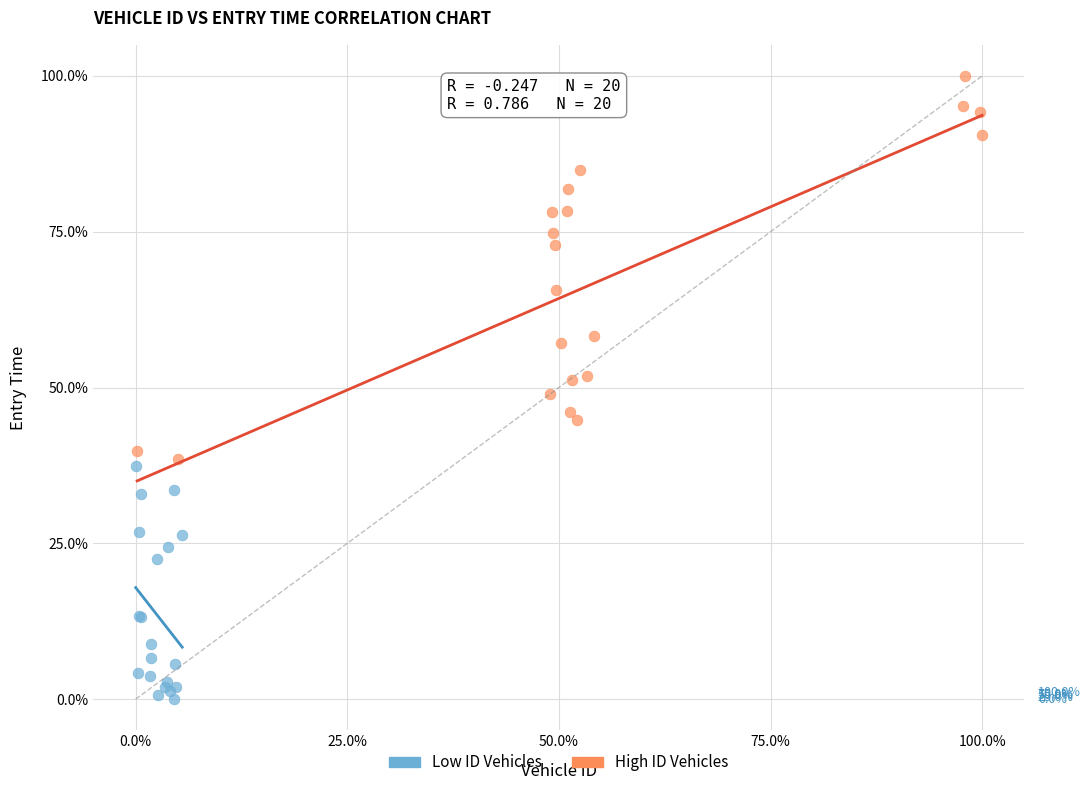

What are all the series names shown in the legend?

Low ID Vehicles, High ID Vehicles